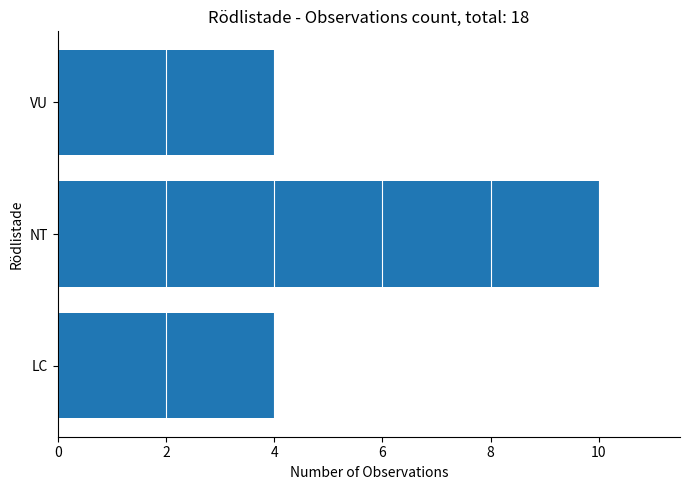

Are the bars grouped side by side (vs. stacked)?

No